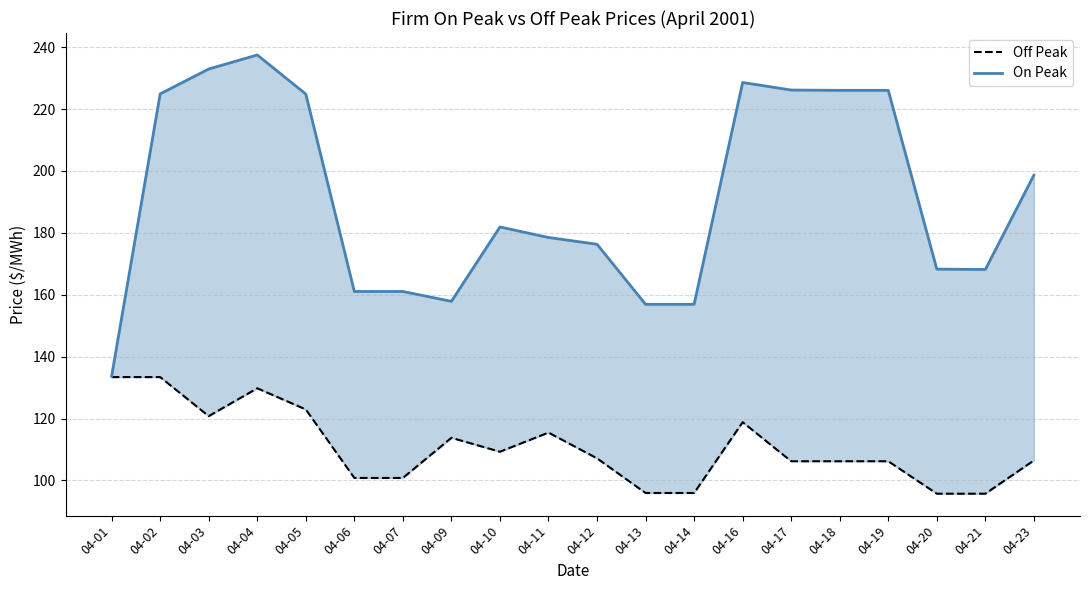

At 04-03, list the series in order from smallest to largest.

Off Peak, On Peak